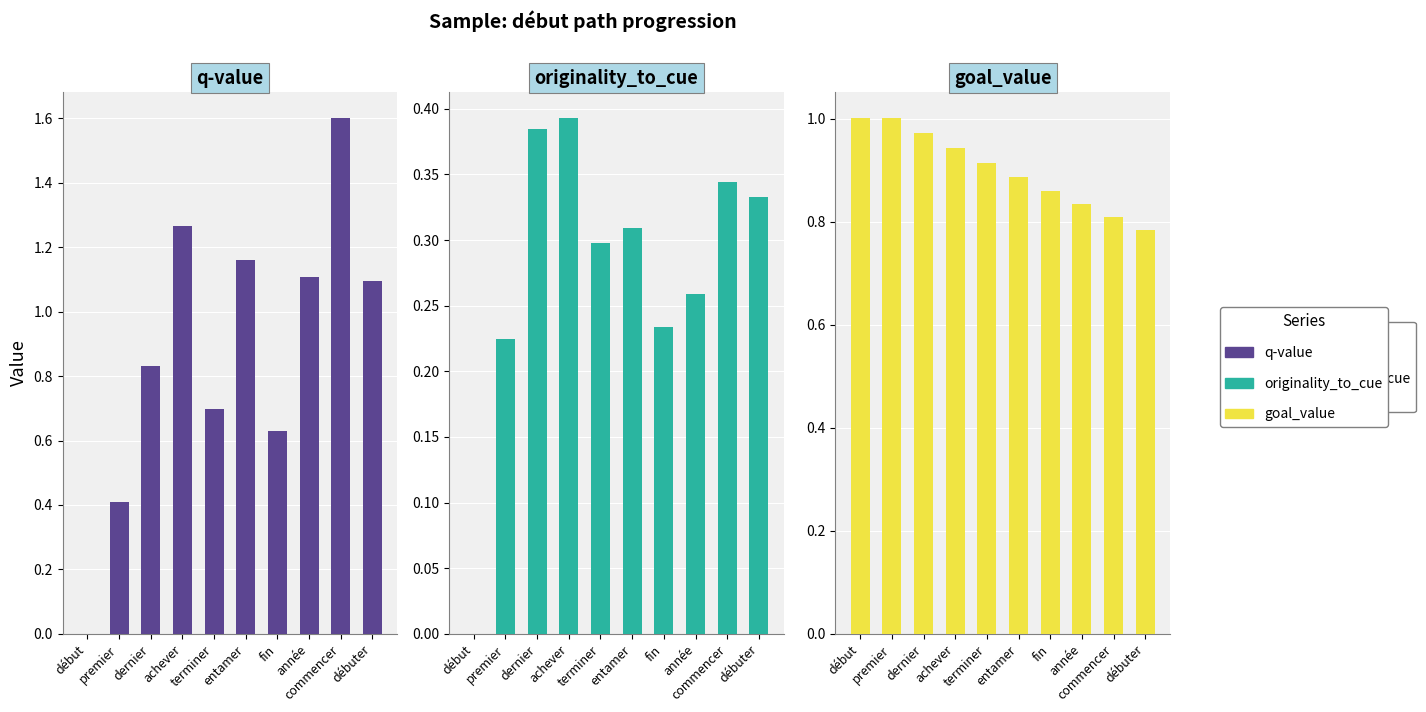

What is the label of the 6th bar from the right?

terminer